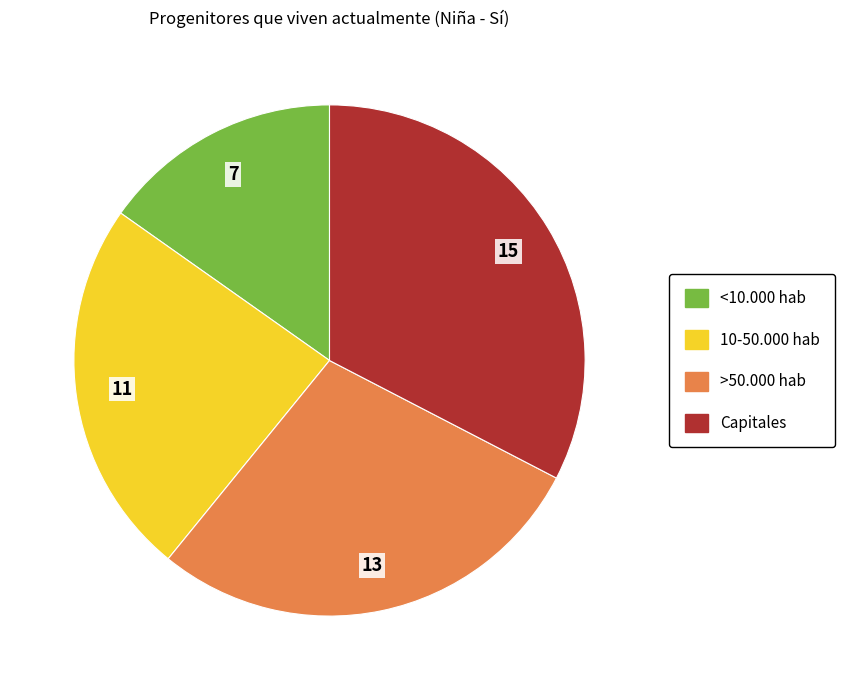

Is there a majority slice in this chart?

No